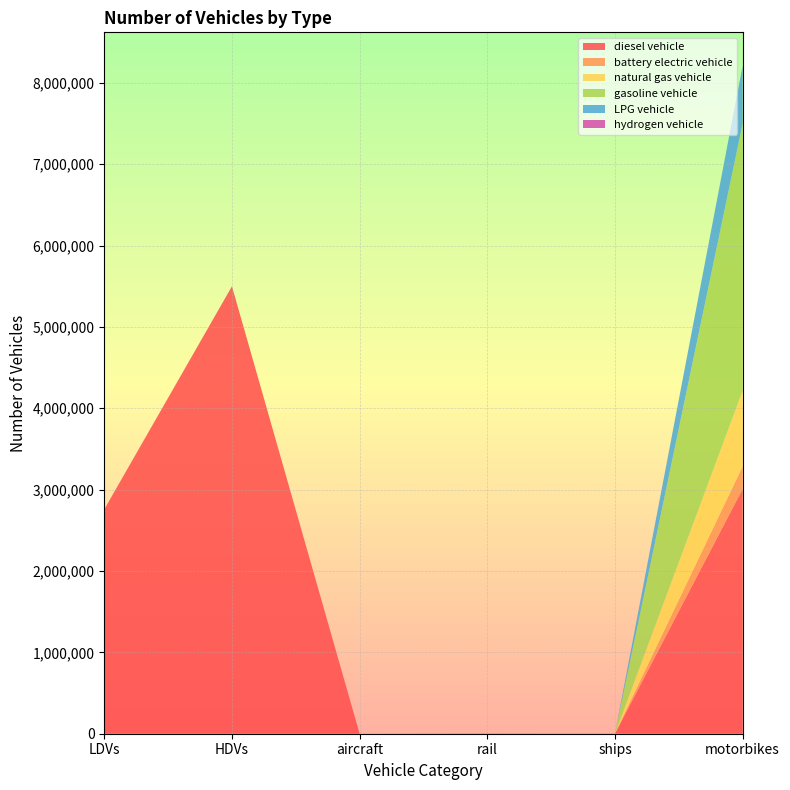

Reading left to right, extract all data points from this chart.

diesel vehicle: LDVs=2757639.0	HDVs=5498871.0	aircraft=68.8	rail=1793.1	ships=1200.0	motorbikes=3009131.0
battery electric vehicle: LDVs=0.0	HDVs=0.0	aircraft=0.0	rail=3629.5	ships=0.0	motorbikes=277078.3
natural gas vehicle: LDVs=0.0	HDVs=0.0	aircraft=0.0	rail=0.0	ships=0.0	motorbikes=928267.0
gasoline vehicle: LDVs=0.0	HDVs=0.0	aircraft=0.0	rail=0.0	ships=0.0	motorbikes=3283890.8
LPG vehicle: LDVs=0.0	HDVs=0.0	aircraft=0.0	rail=0.0	ships=0.0	motorbikes=711359.9
hydrogen vehicle: LDVs=0.0	HDVs=0.0	aircraft=0.0	rail=0.0	ships=0.0	motorbikes=0.0